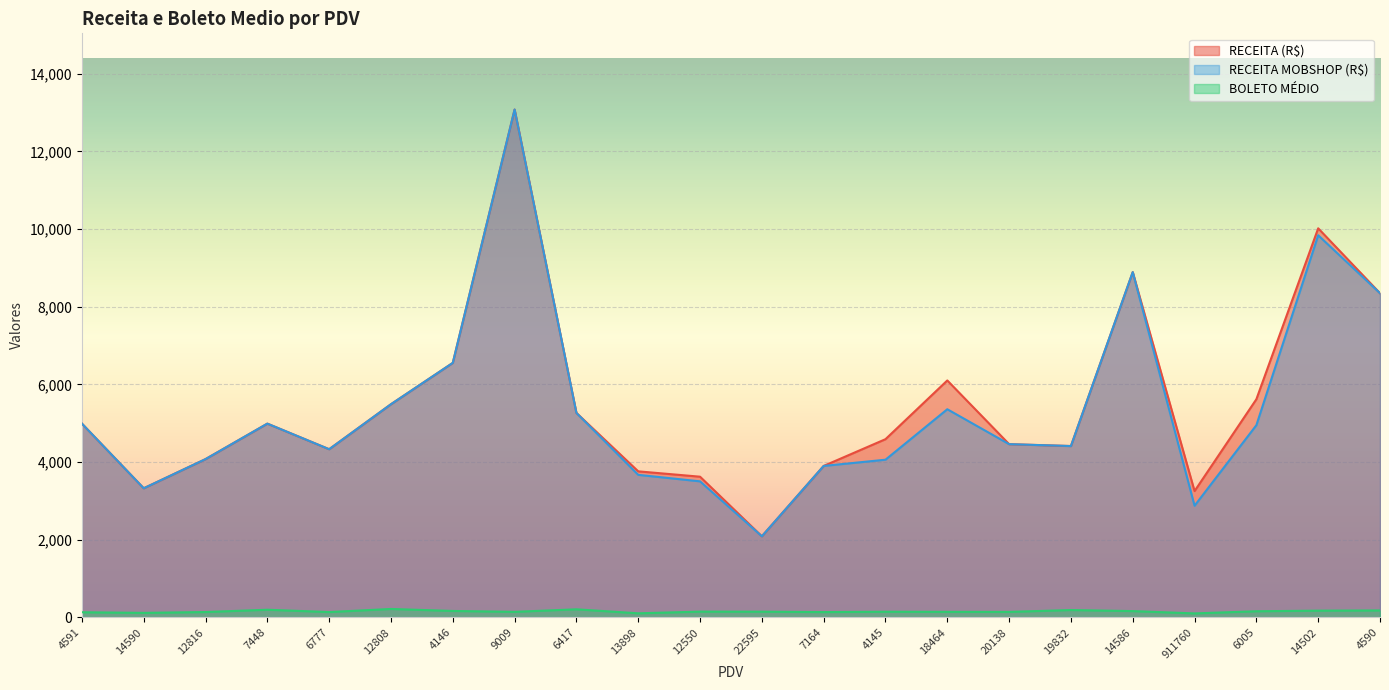

At which category does BOLETO MEDIO reach its first local valley?

14590